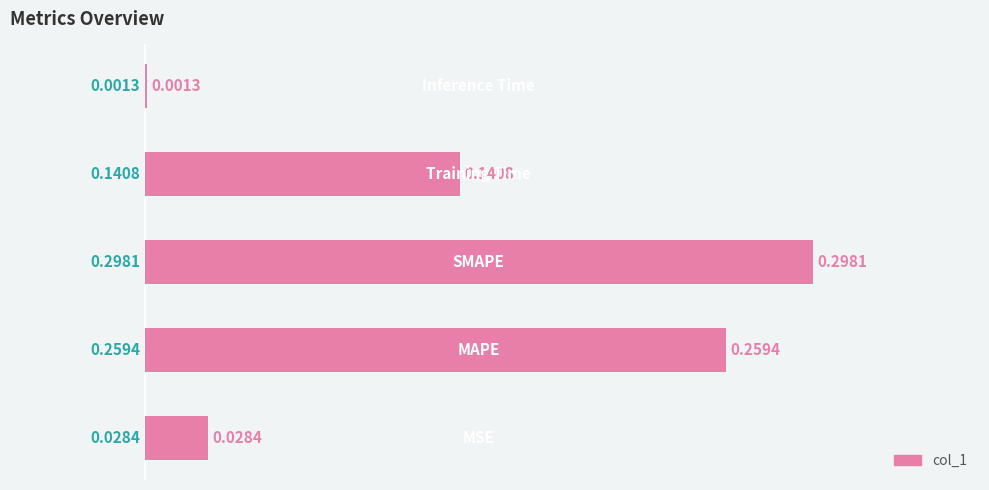

What is the sum of all values?

0.7